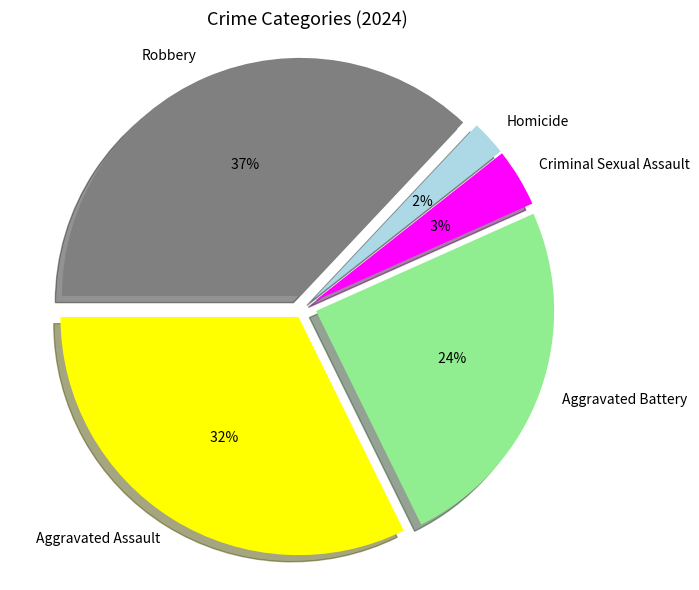

Is there a majority slice in this chart?

No